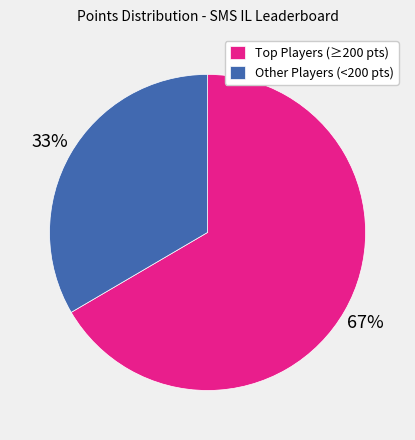

How many segments does this pie chart have?

2